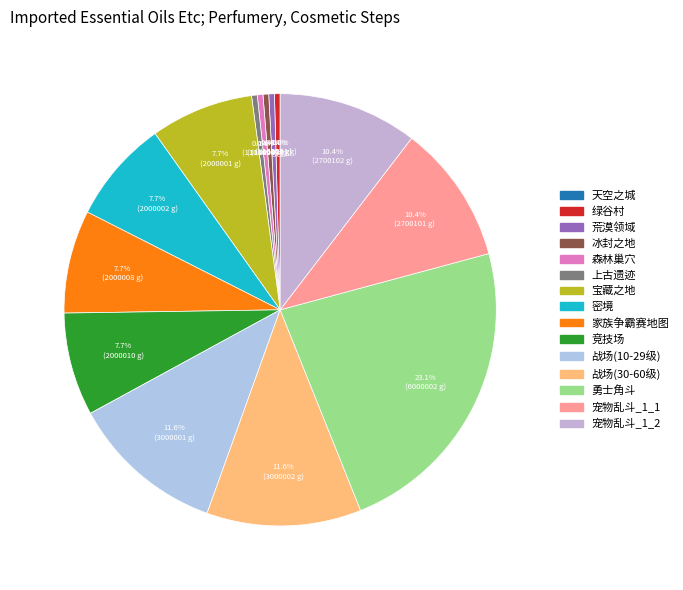

Is there a majority slice in this chart?

No